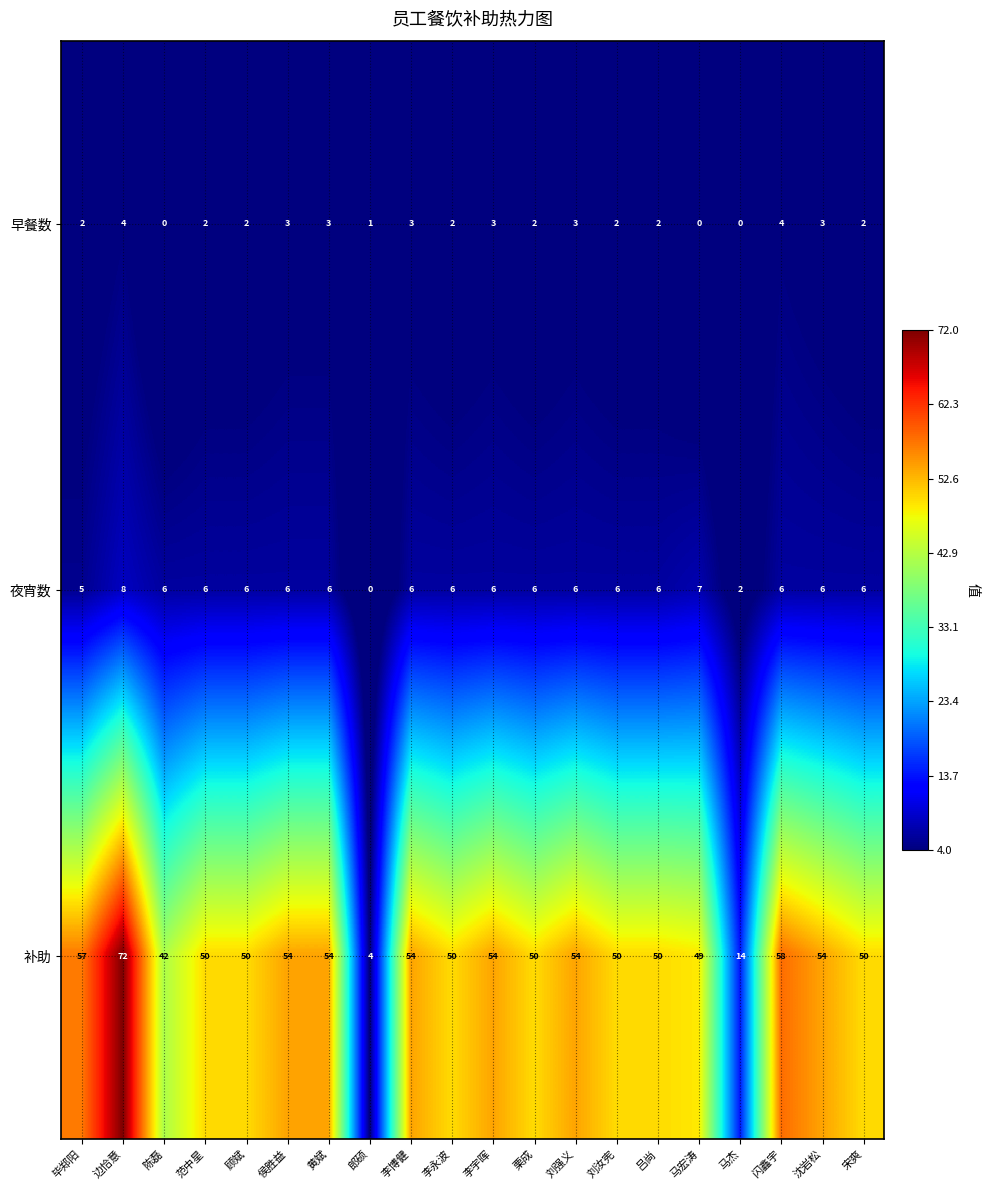

Count the 夜宵数 values in the range 6 to 7.

16